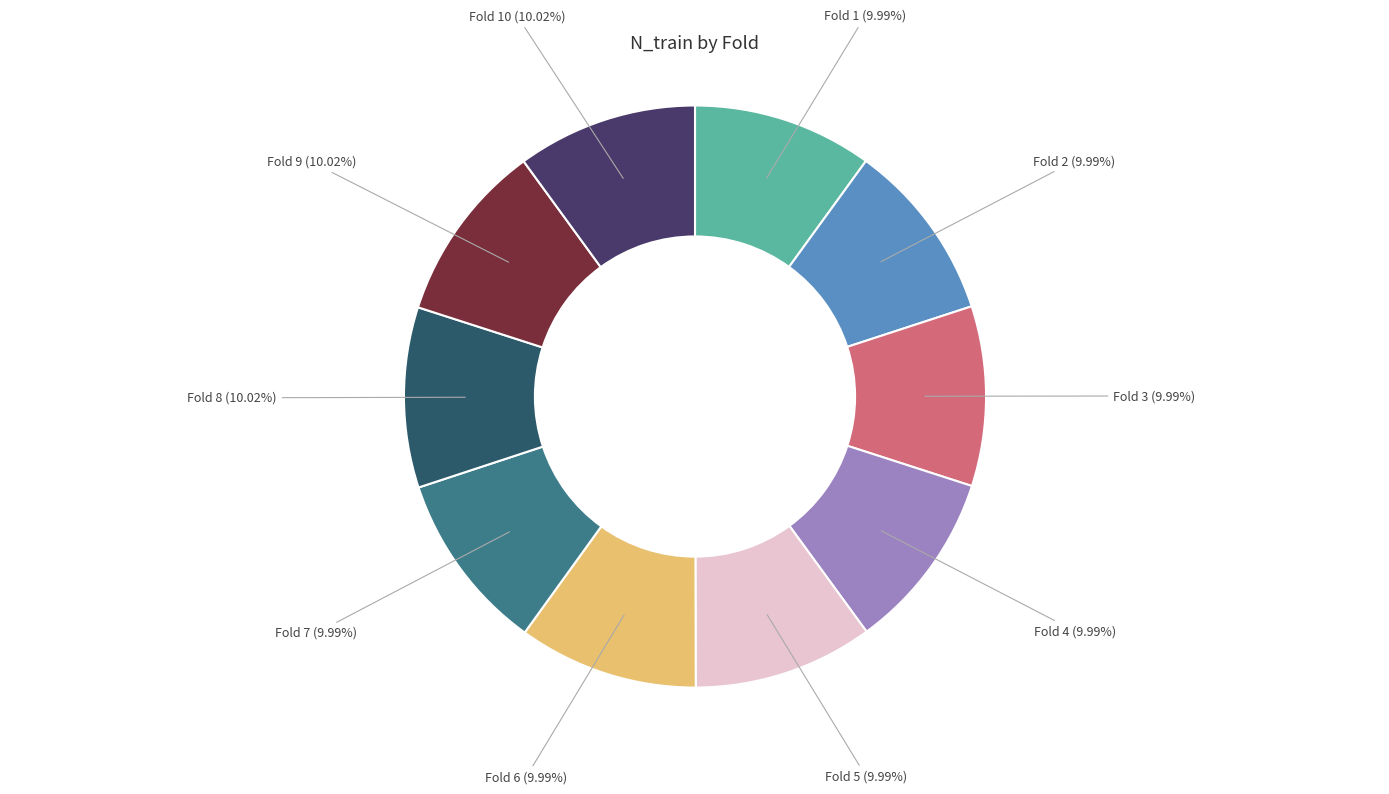

Combined, do Fold 10 and Fold 9 account for over 50%?

No